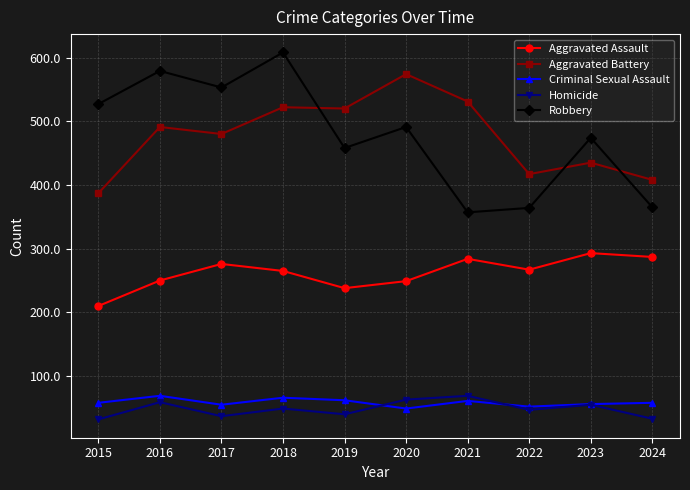

Is the value of Robbery at 2020 greater than the value of Criminal Sexual Assault at 2016?

Yes